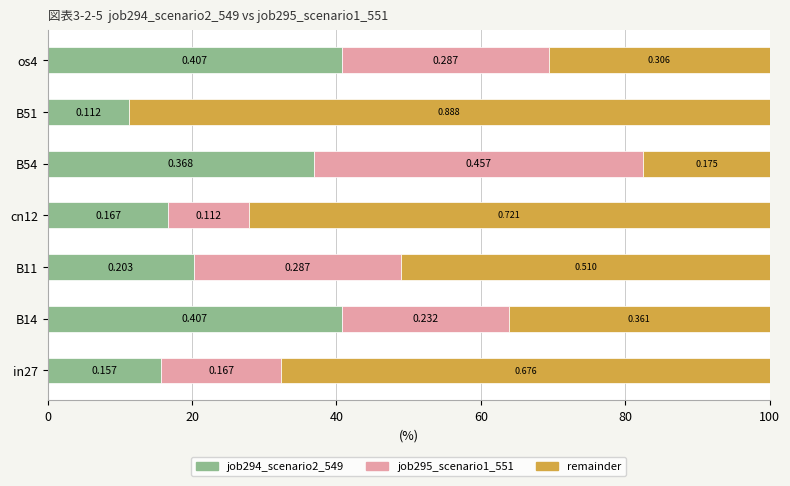

Reading left to right, extract all data points from this chart.

job294_scenario2_549: 0.2	0.4	0.2	0.2	0.4	0.1	0.4
job295_scenario1_551: 0.2	0.2	0.3	0.1	0.5	0.0	0.3
remainder: 0.7	0.4	0.5	0.7	0.2	0.9	0.3